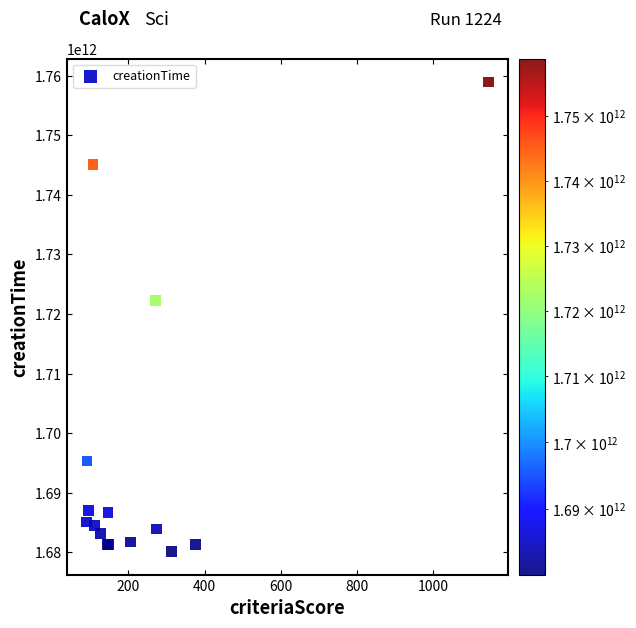

What Y value in the scatter plot is closest to 1719561319792?

1722261164708